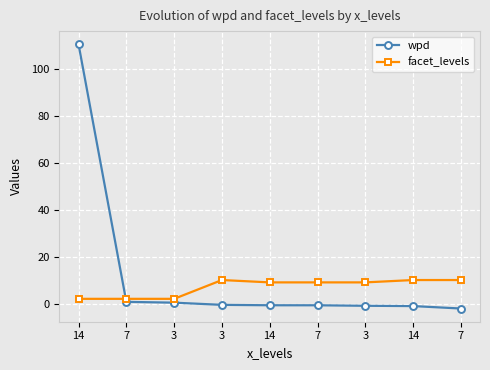

Reading left to right, transcribe all the data shown in this chart.

wpd: 14=110.3	7=0.7	3=0.4	3=-0.6	14=-0.7	7=-0.7	3=-1.0	14=-1.1	7=-2.1
facet_levels: 14=2.0	7=2.0	3=2.0	3=10.0	14=9.0	7=9.0	3=9.0	14=10.0	7=10.0